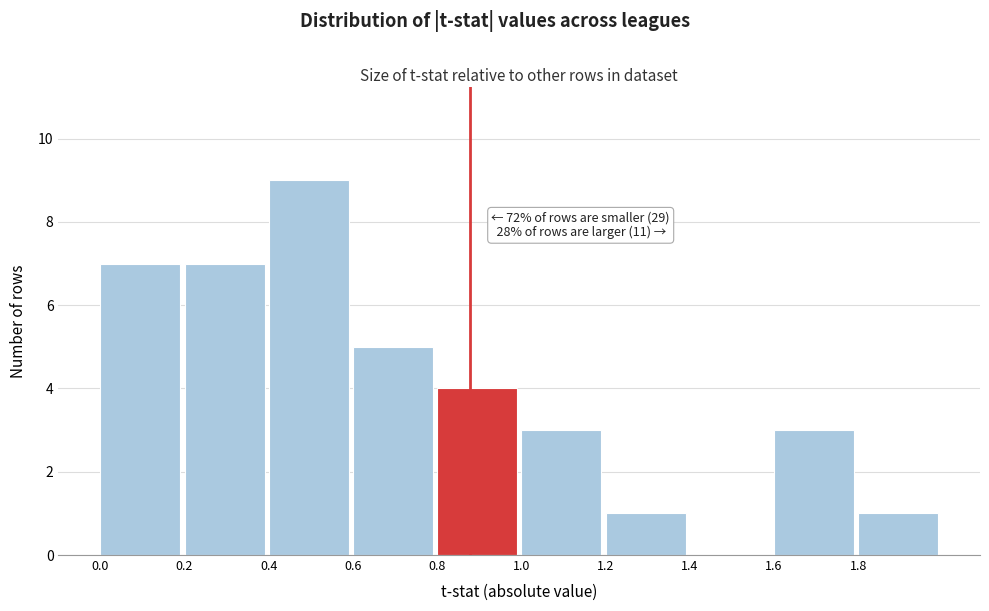

Over which range of the x-axis is the bar tallest?

0.4 to 0.6